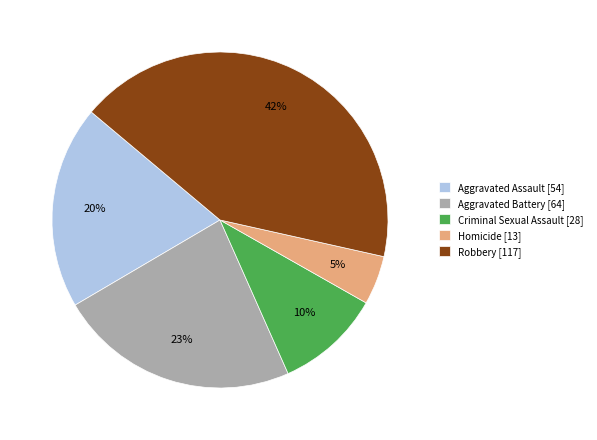

Rank the categories by value from lowest to highest.

Homicide, Criminal Sexual Assault, Aggravated Assault, Aggravated Battery, Robbery